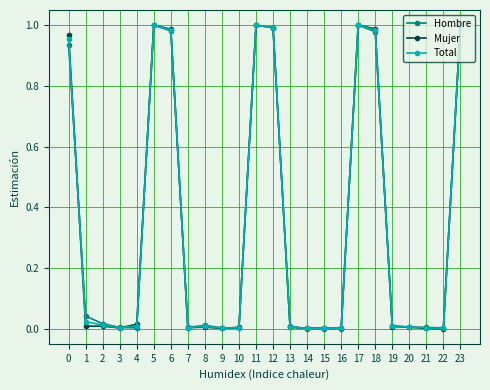

True or false: Hombre has a value of 0.3 at 23.

False